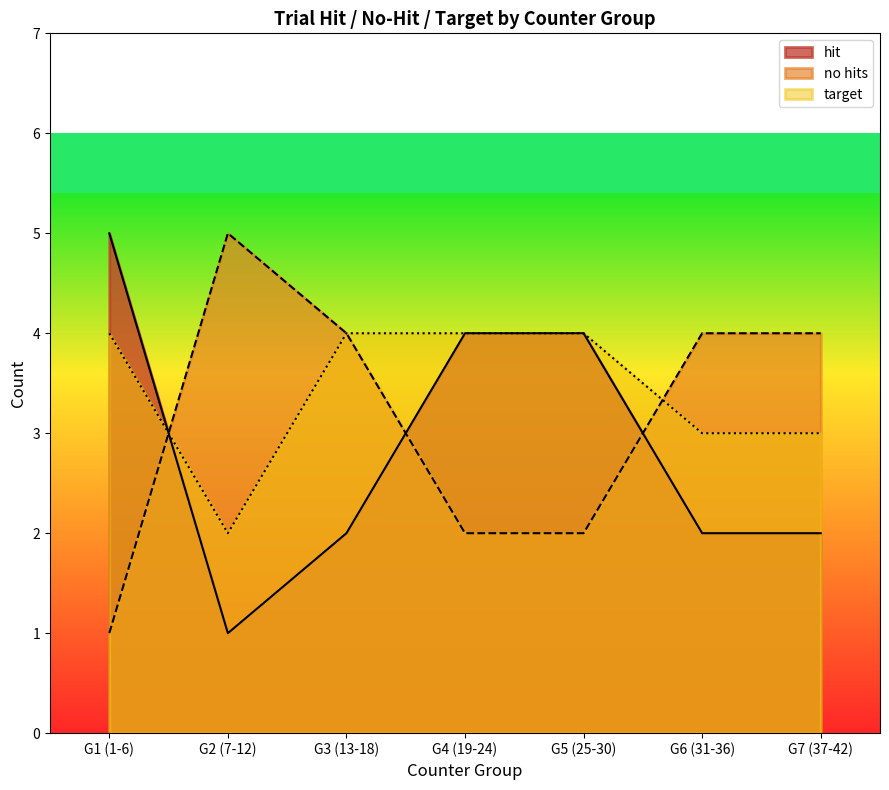

How many lines are shown in the chart?

3